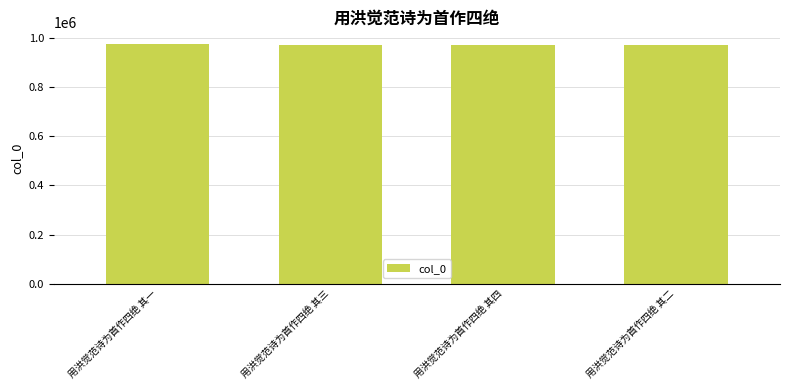

What is the greatest value displayed?

973855